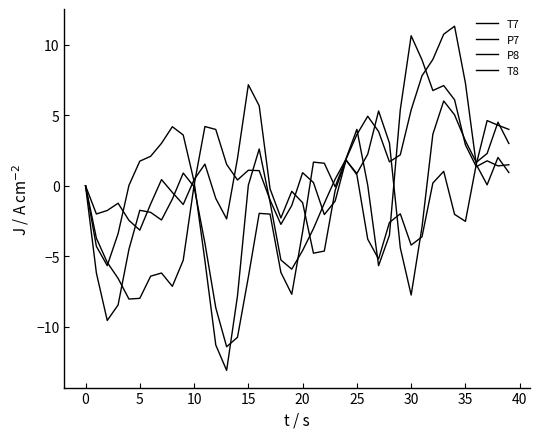

Does the chart have visible grid lines?

No